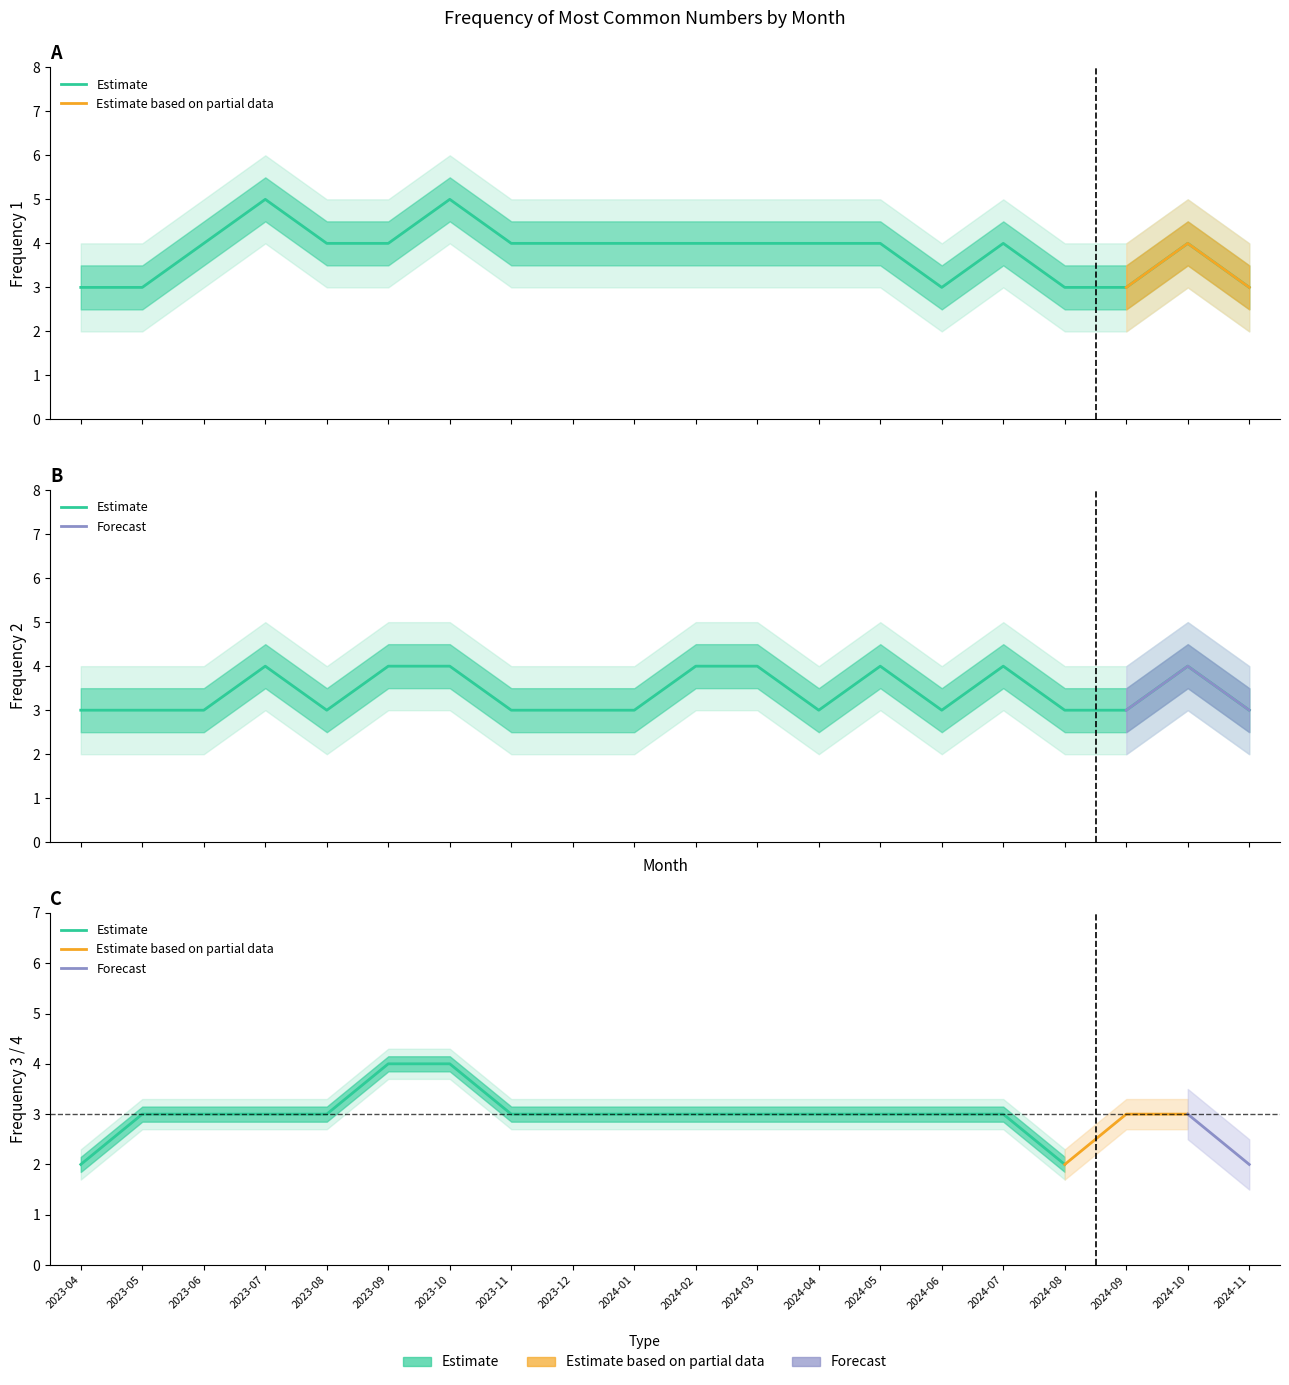

List the series in order of their peak value, highest first.

Frequency_1, Frequency_2, Frequency_3, Frequency_4